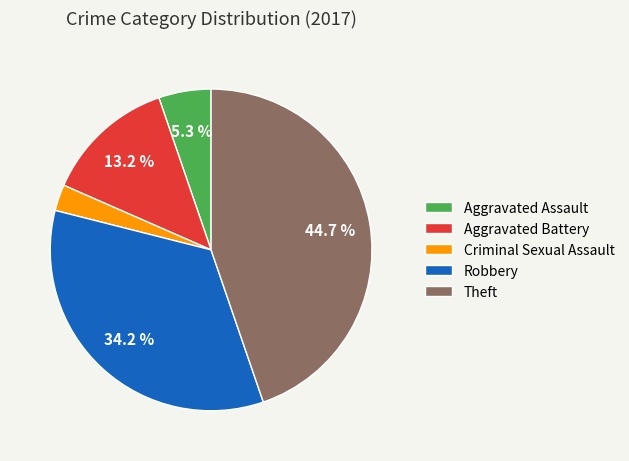

Which slice is the largest?

Theft